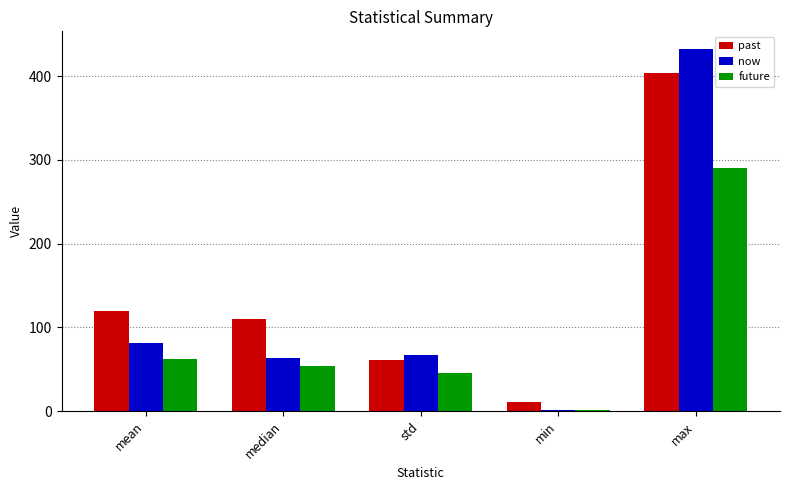

List the series in order of their peak value, highest first.

now, past, future